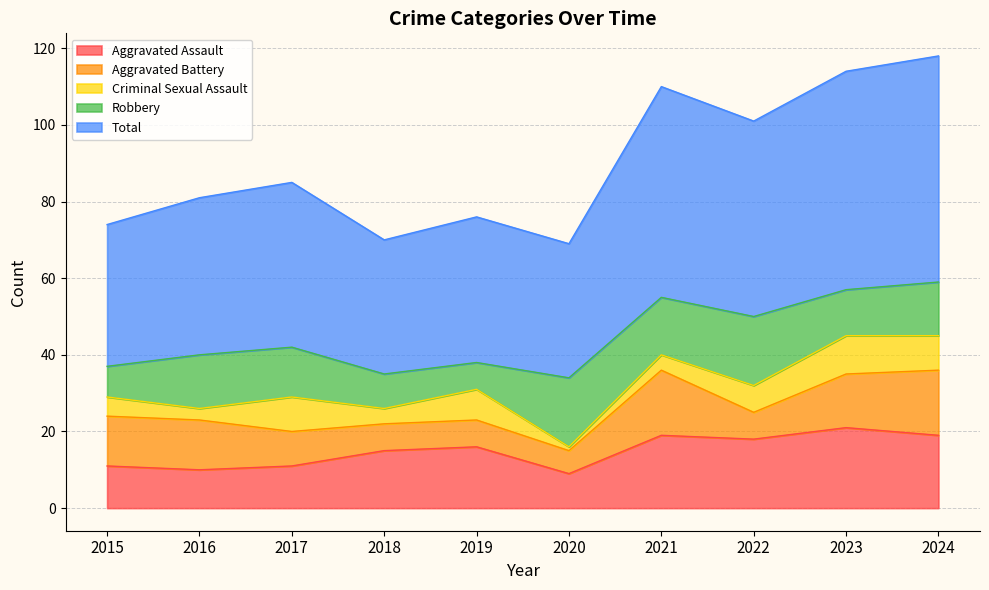

What is the total value across all series at 2015?

74